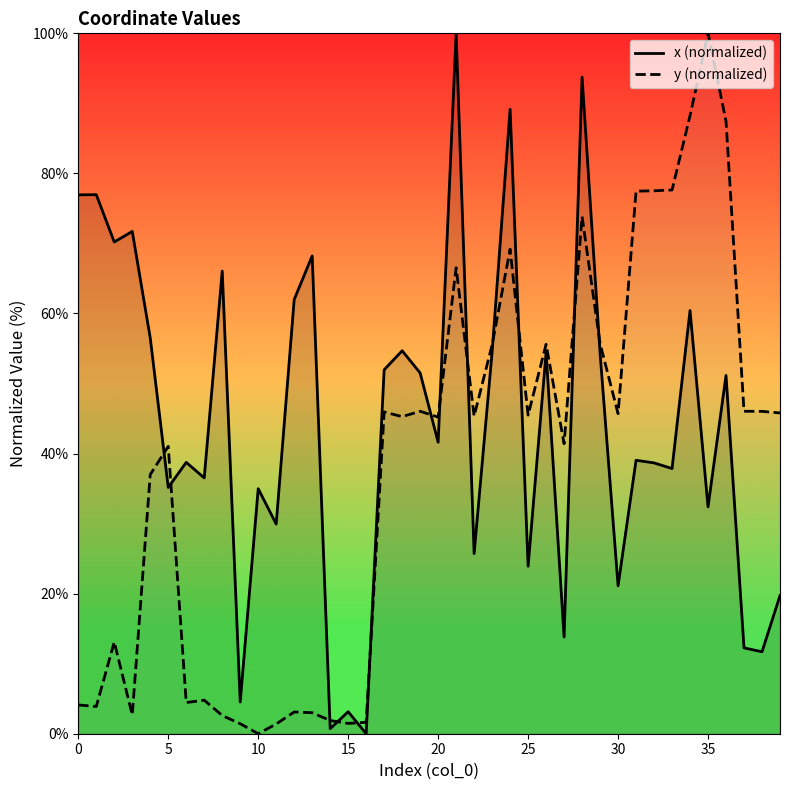

How many positive values does the y (normalized) series have?

39